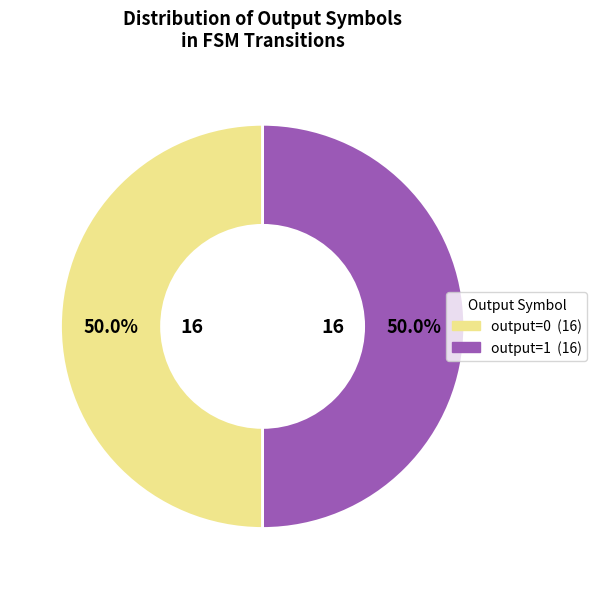

Is the sum of output=0 and output=1 greater than half?

Yes